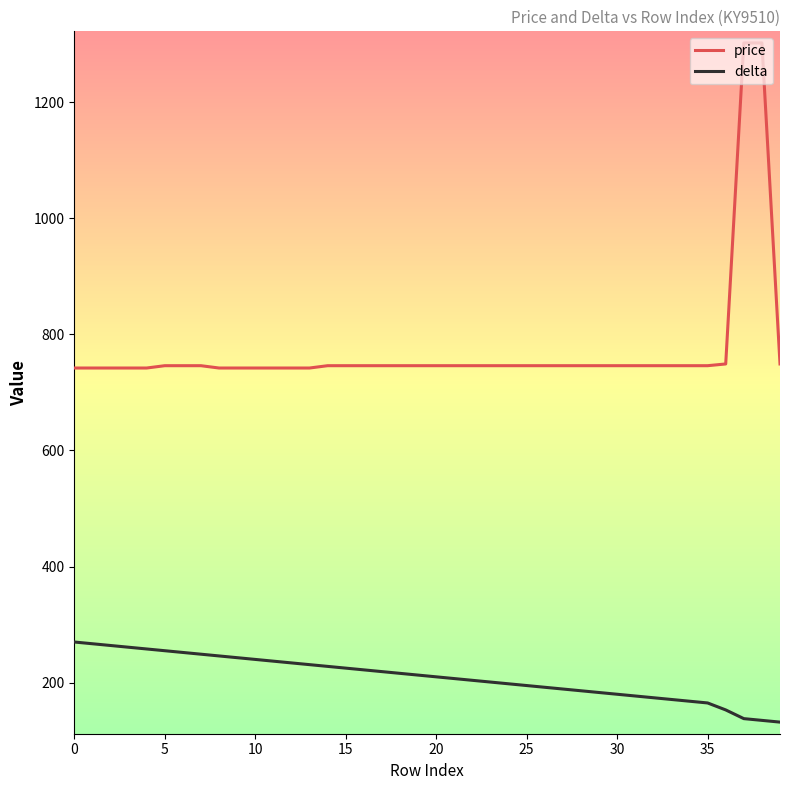

True or false: delta and price cross at least once.

False